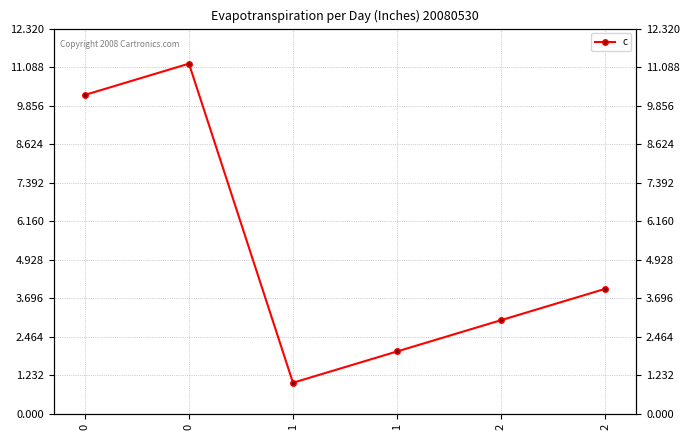

What is the sum of all values?

31.4